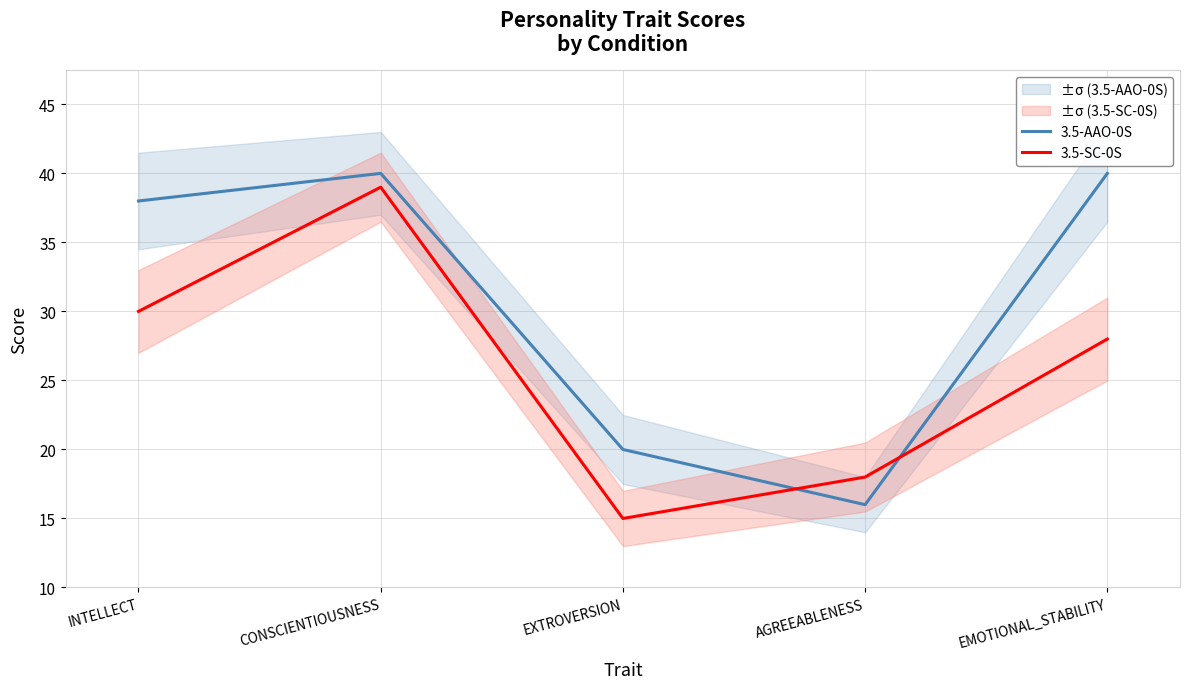

True or false: 3.5-AAO-0S has more than 2 points higher than both neighbors.

False